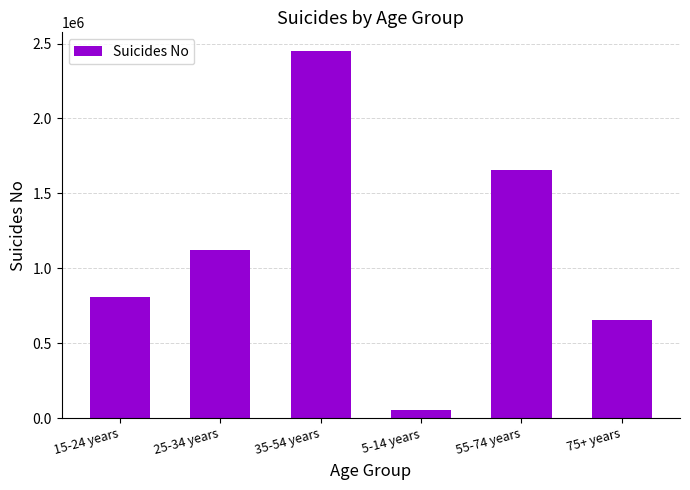

What is the sum of all values?

6748420